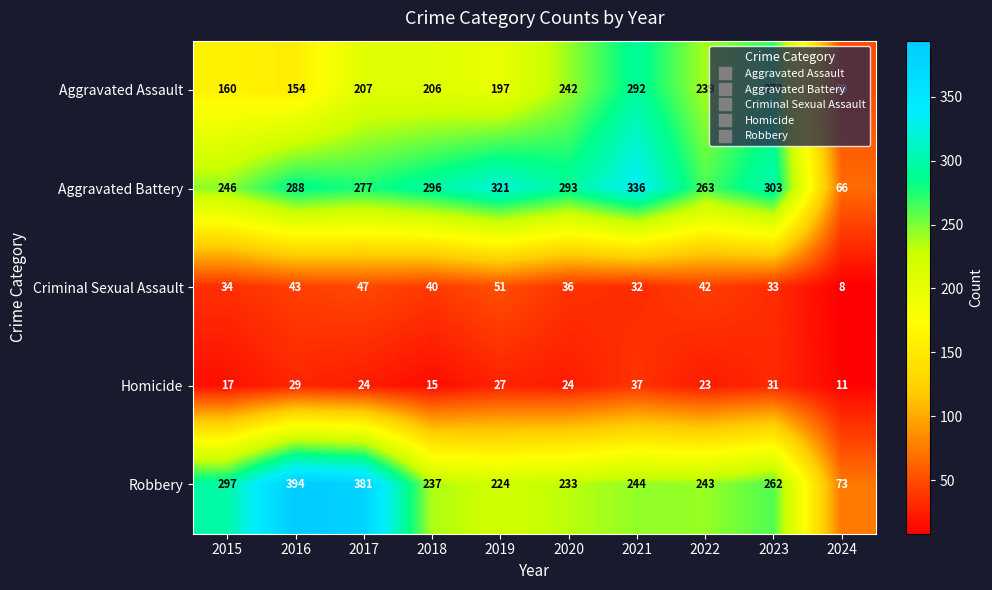

Rank the series by their maximum value, from highest to lowest.

Robbery, Aggravated Battery, Aggravated Assault, Criminal Sexual Assault, Homicide